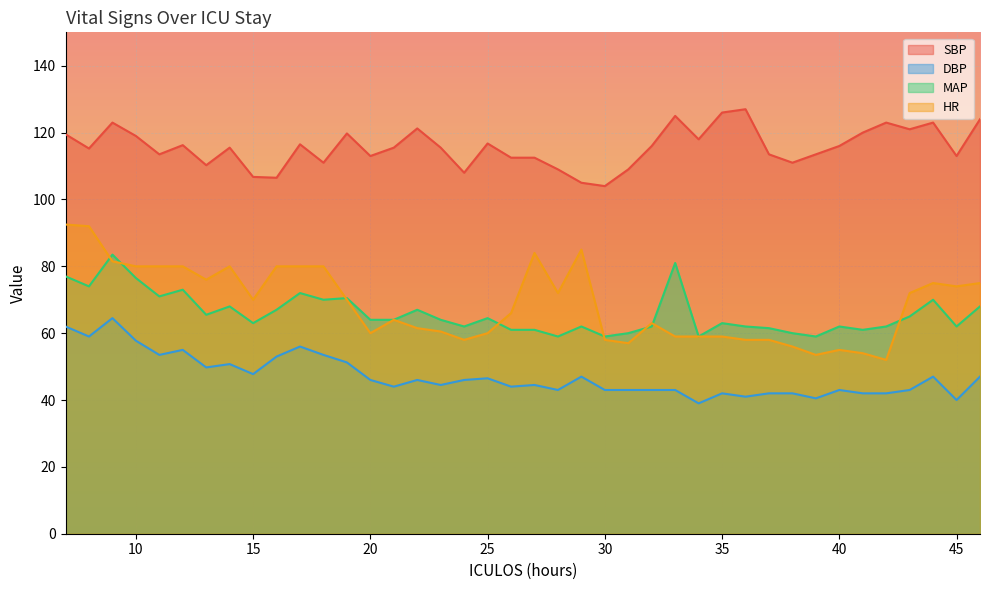

What is the difference between the HR values at 9 and 14?

1.5